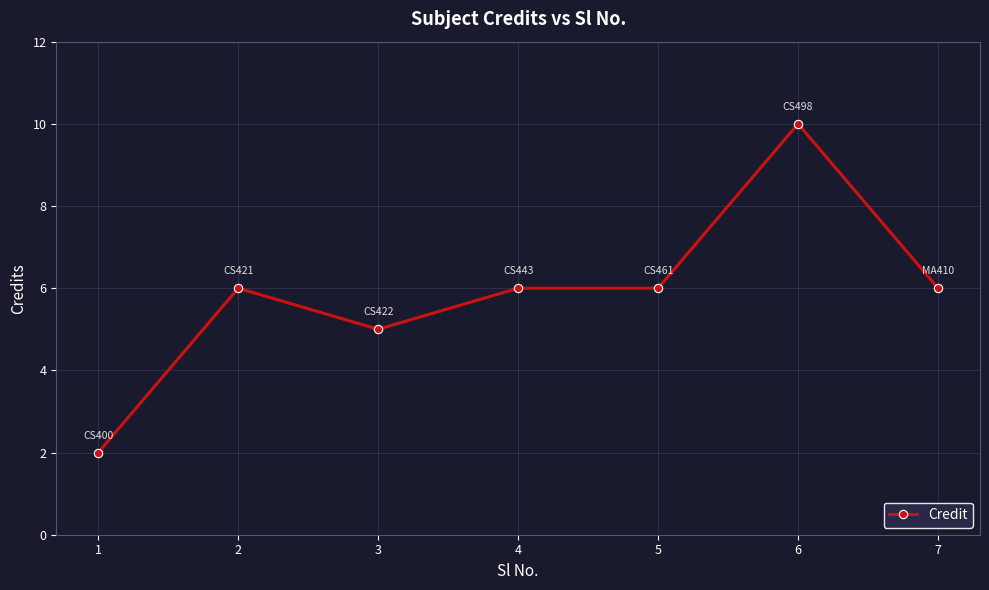

How many data points are less than 6?

2